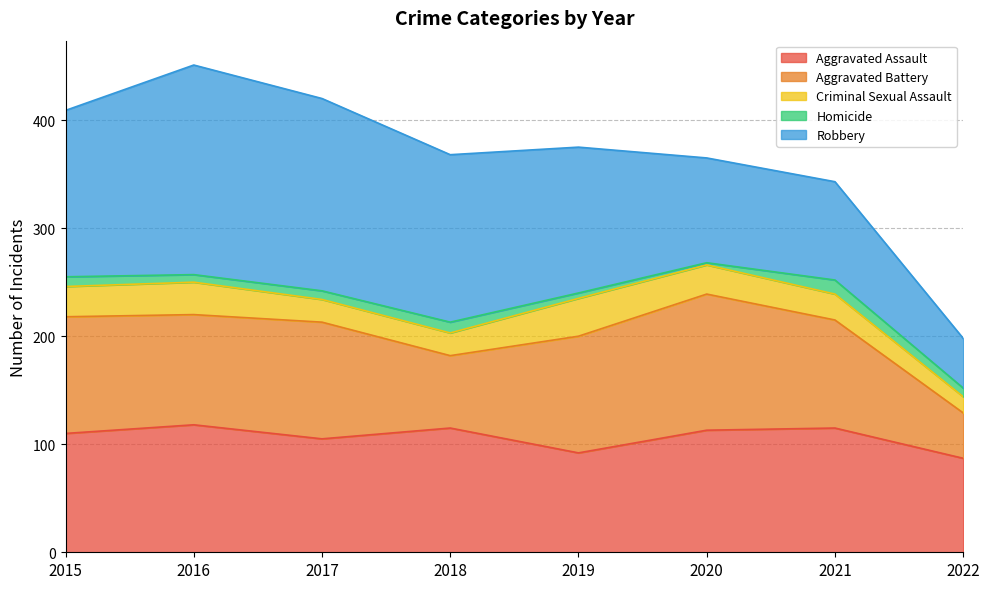

How many categories are shown in the chart?

8